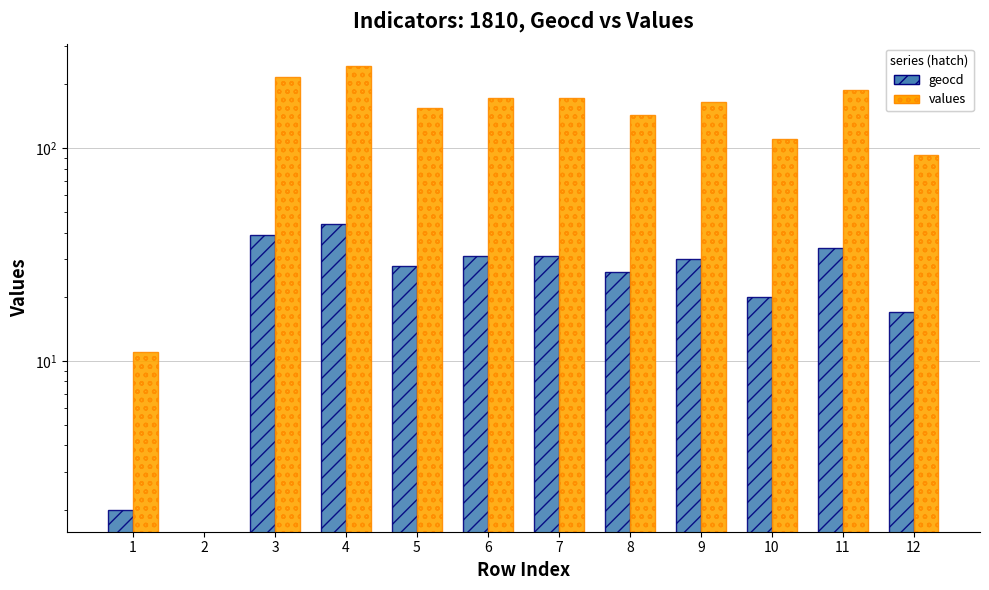

Where does the geocd series first go above 30?

3